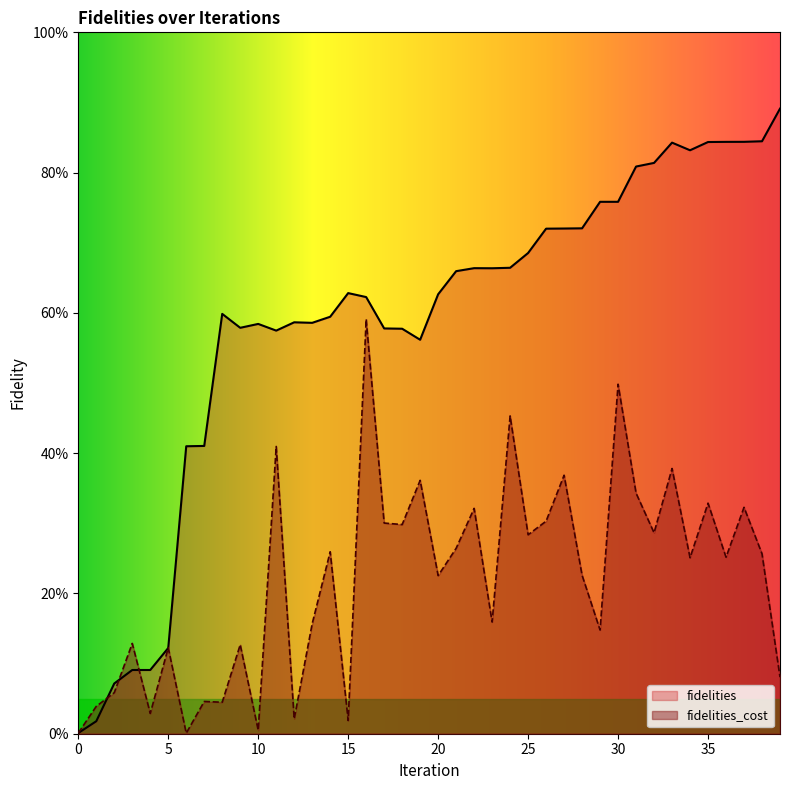

Rank the series by their maximum value, from highest to lowest.

fidelities, fidelities_cost